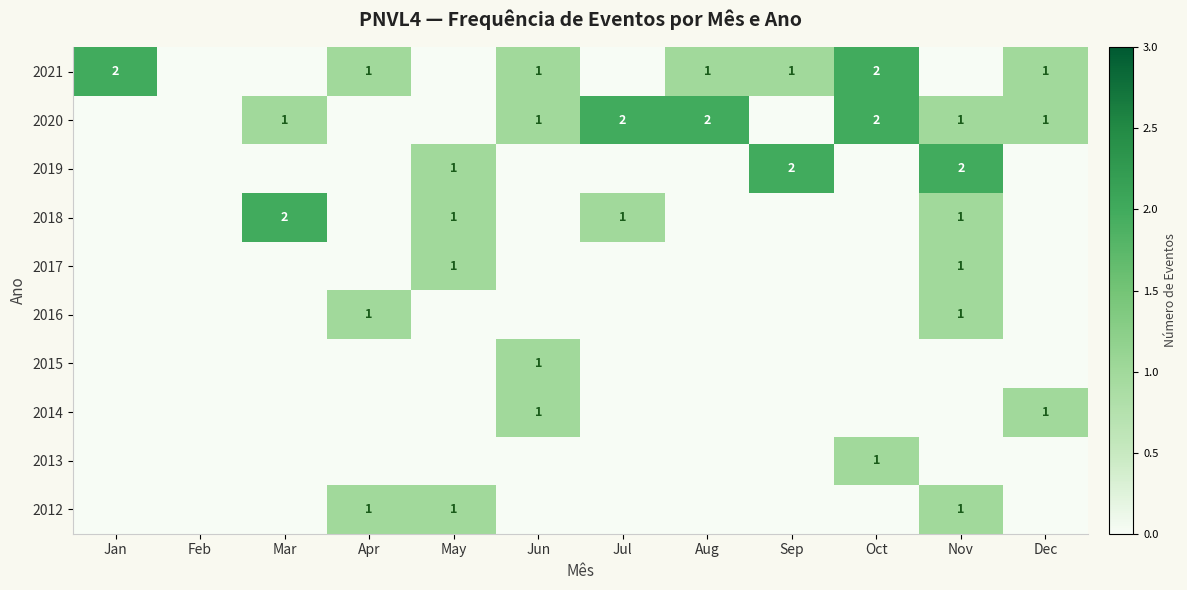

The 2021 series shows 0 at Jun. True or false?

False